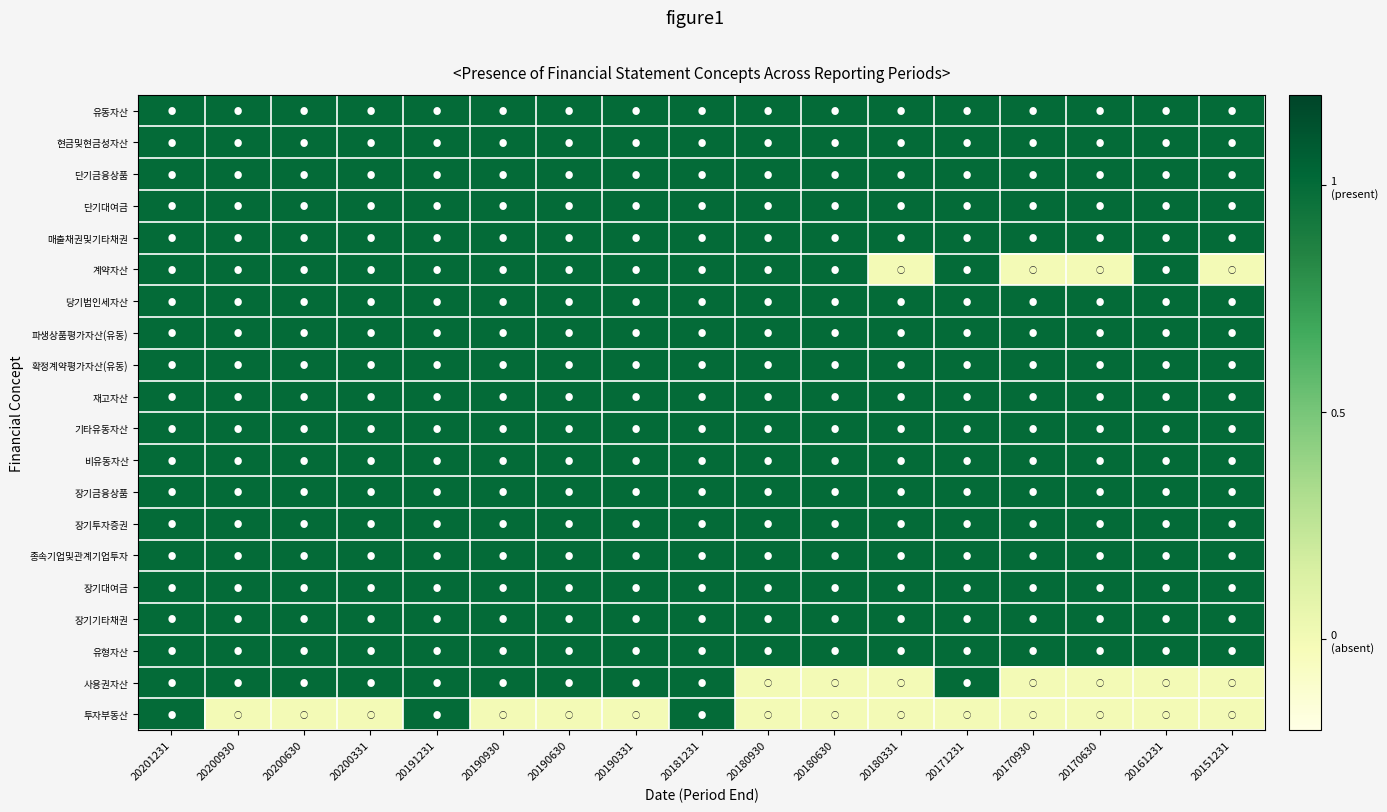

What is the total value across all series at 20180331?

17